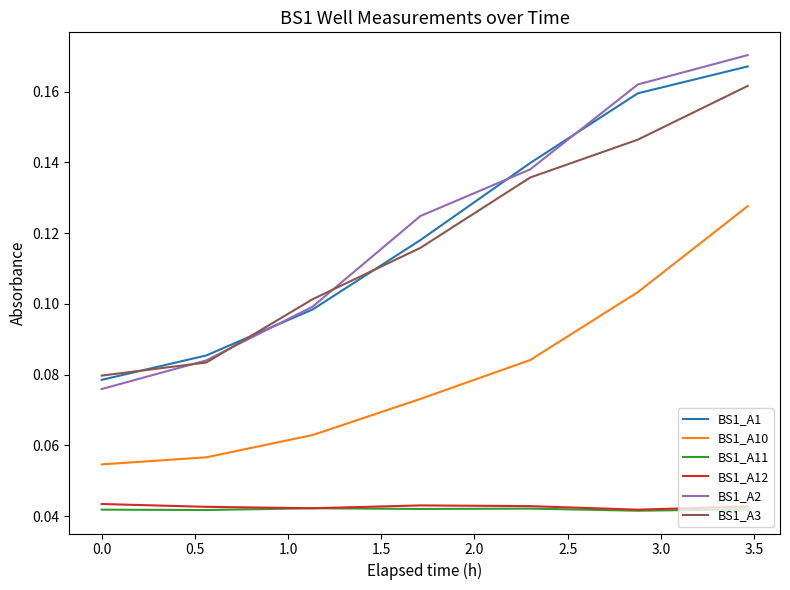

True or false: BS1_A2 and BS1_A11 intersect in this chart.

False